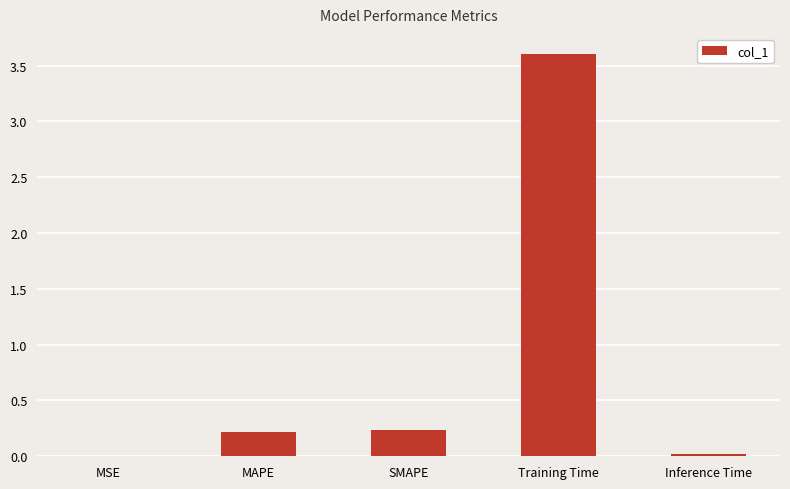

Which label corresponds to the largest value in the chart?

Training Time